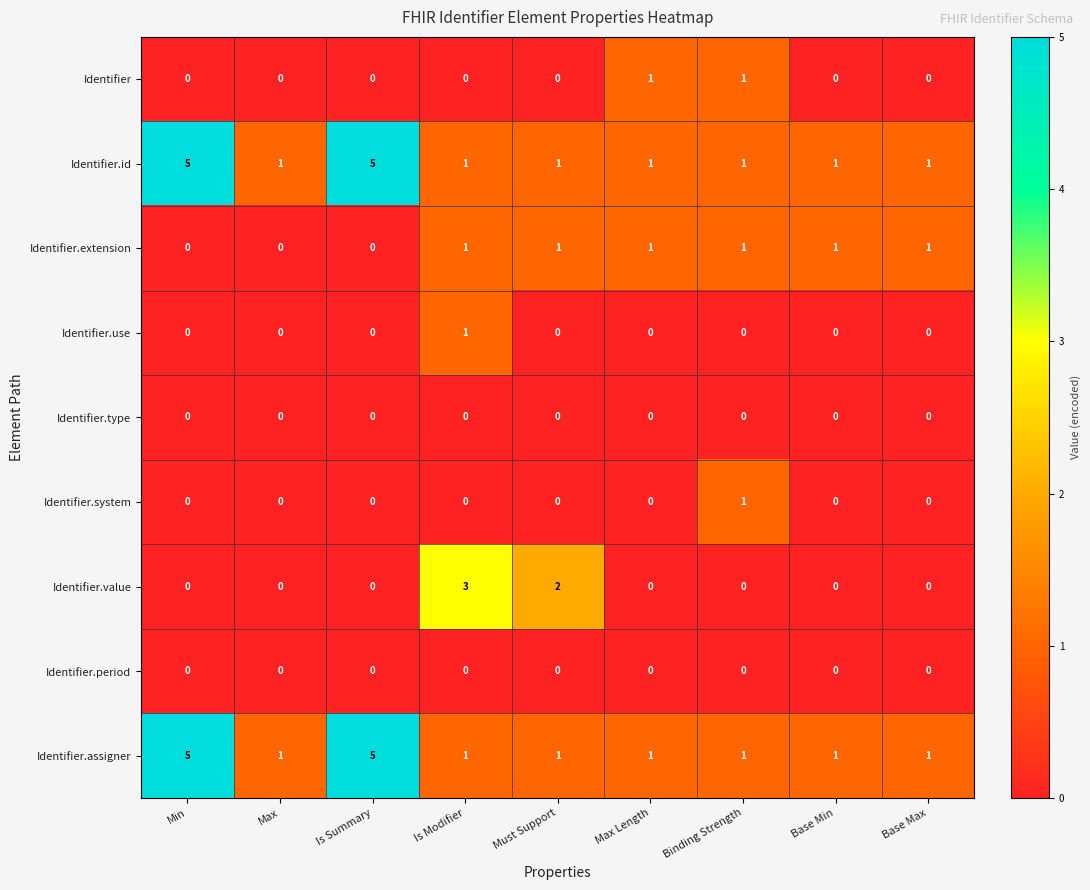

Which series changed the most between Must Support and Max Length?

Identifier.value